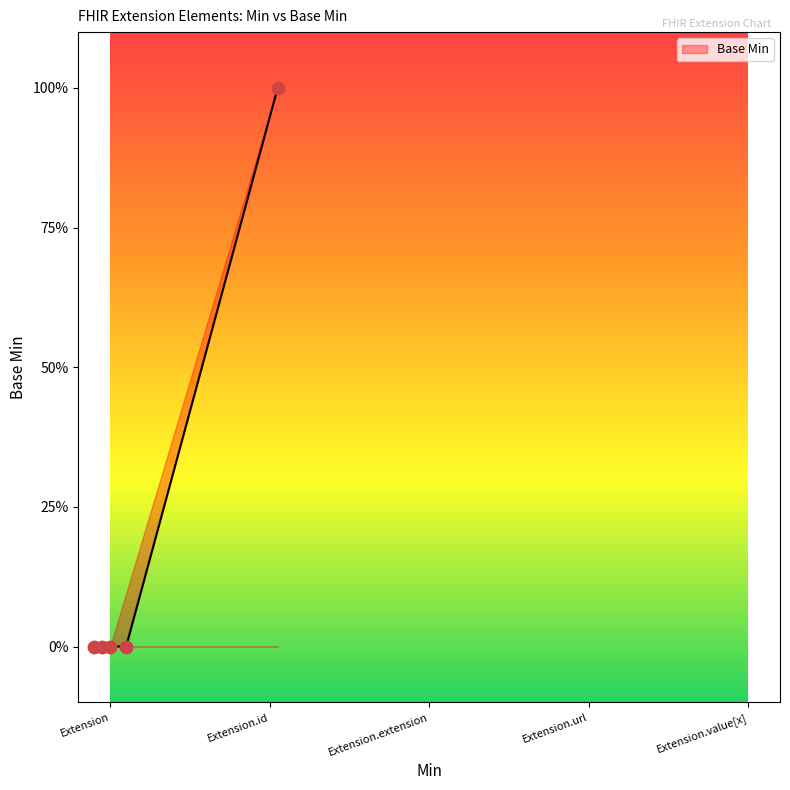

Between Extension.id and Extension.url, which is larger?

Extension.url